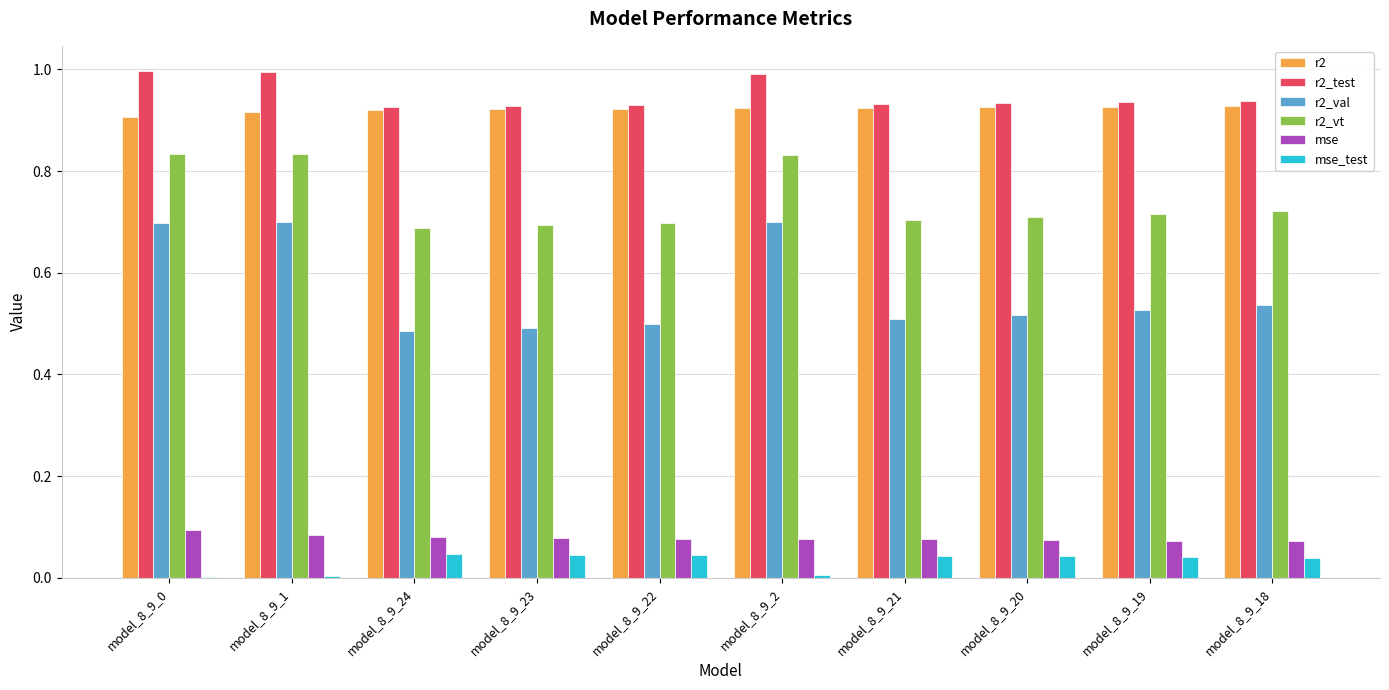

How many groups of bars are there?

10